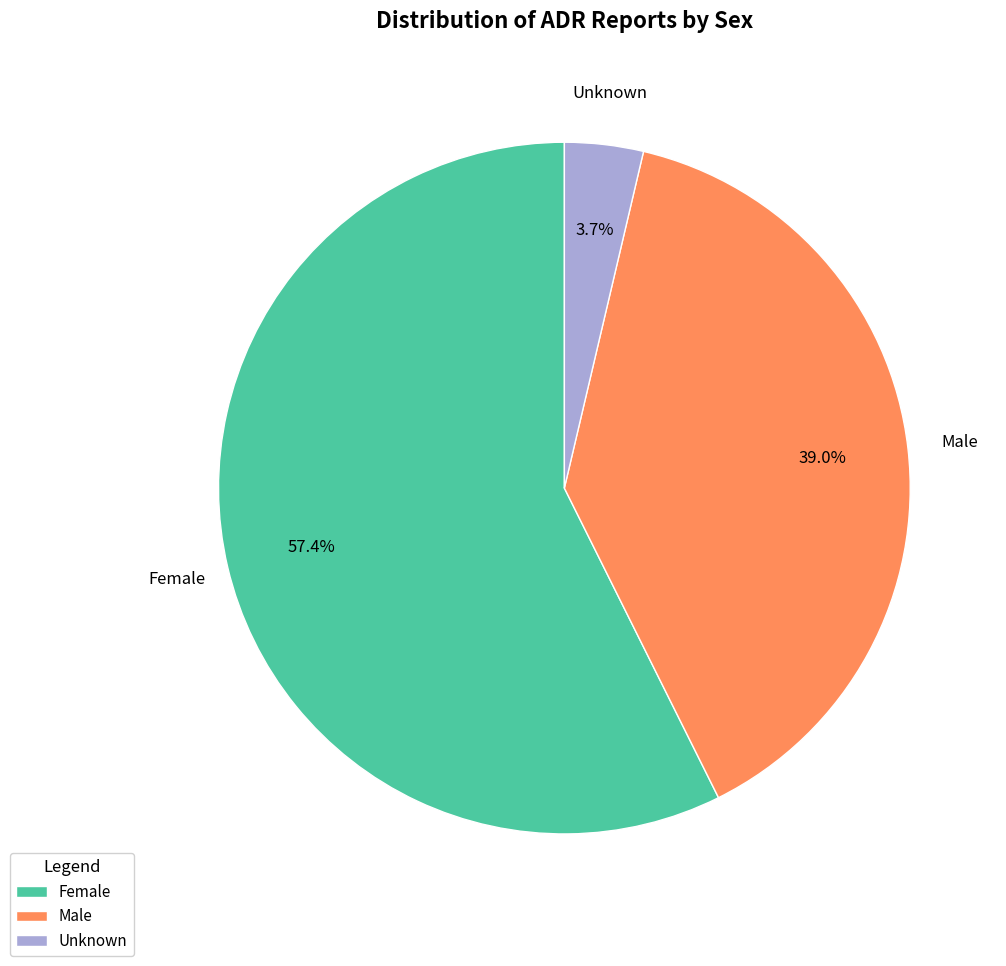

To the nearest percent, what is the average slice percentage?

33%